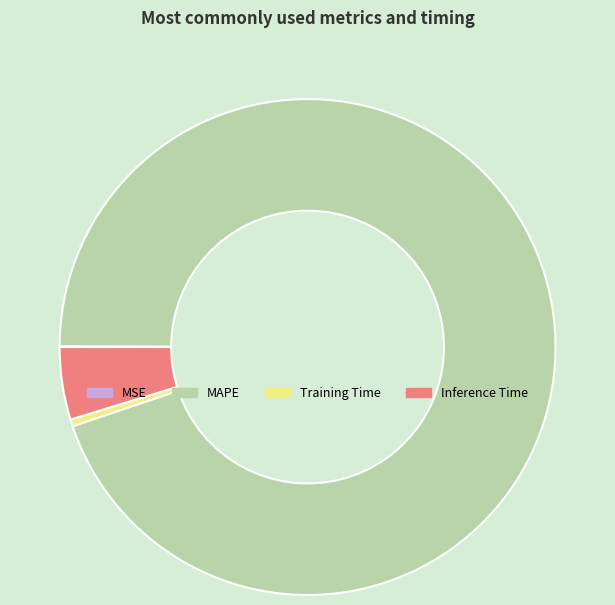

Is it true that Training Time is 14% of the pie?

False